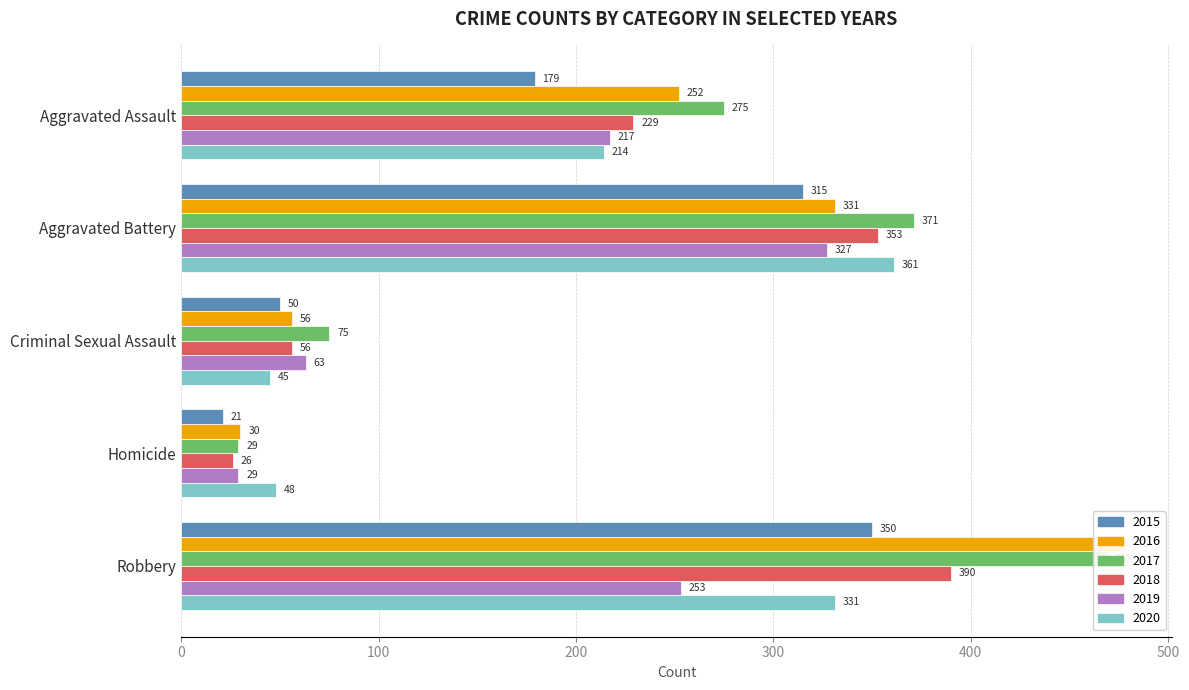

Reading left to right, transcribe all the data shown in this chart.

2015: 179	315	50	21	350
2016: 252	331	56	30	478
2017: 275	371	75	29	469
2018: 229	353	56	26	390
2019: 217	327	63	29	253
2020: 214	361	45	48	331